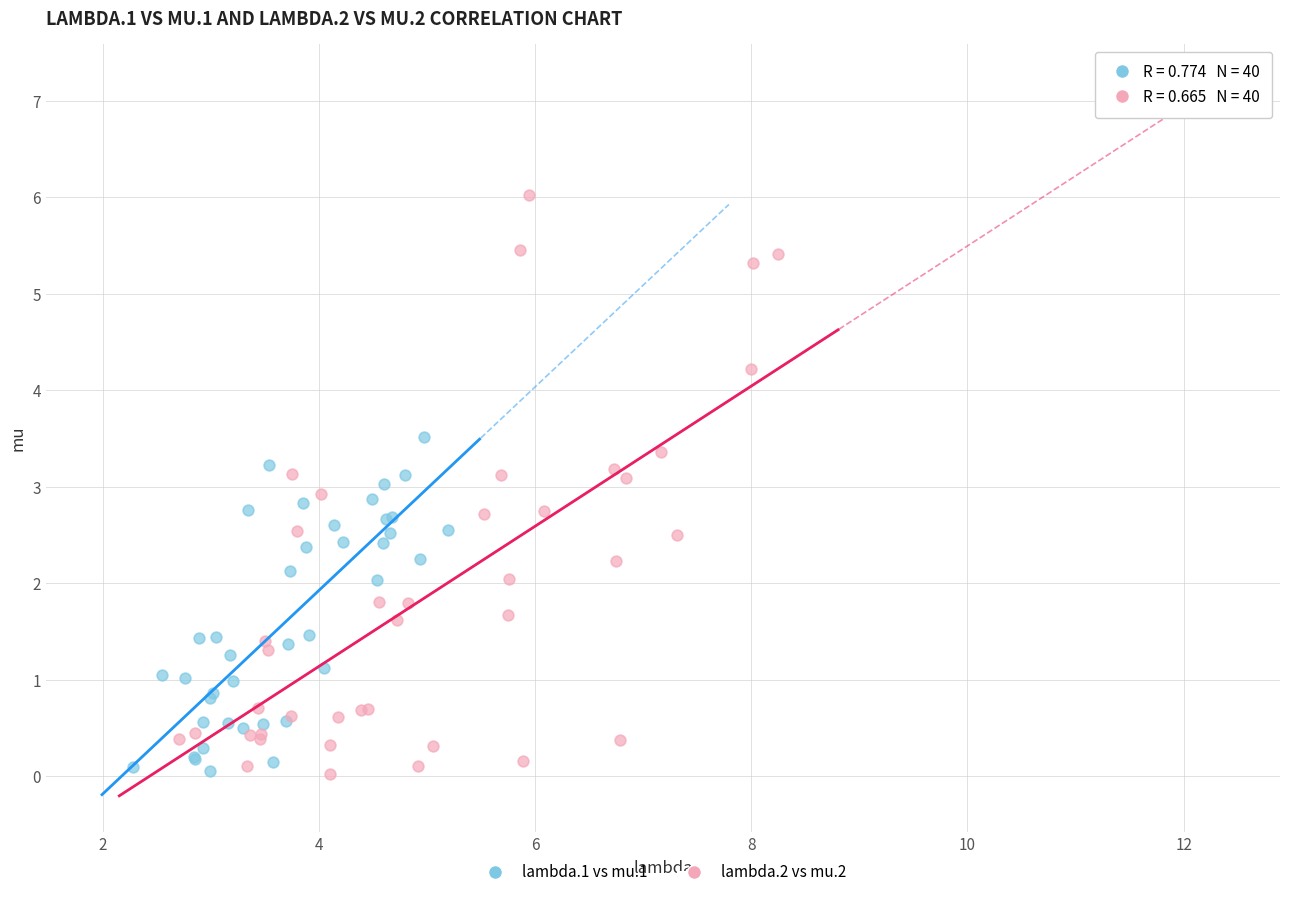

What are all the series names shown in the legend?

lambda.1 vs mu.1, lambda.2 vs mu.2